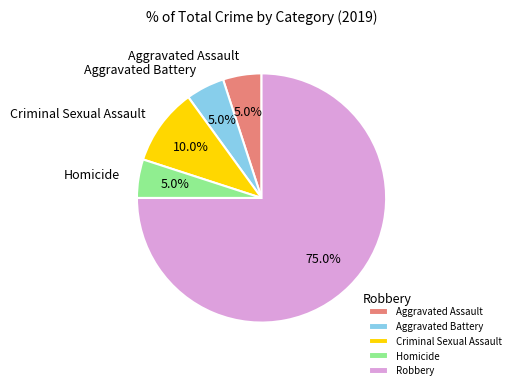

Is the sum of Homicide and Criminal Sexual Assault greater than half?

No